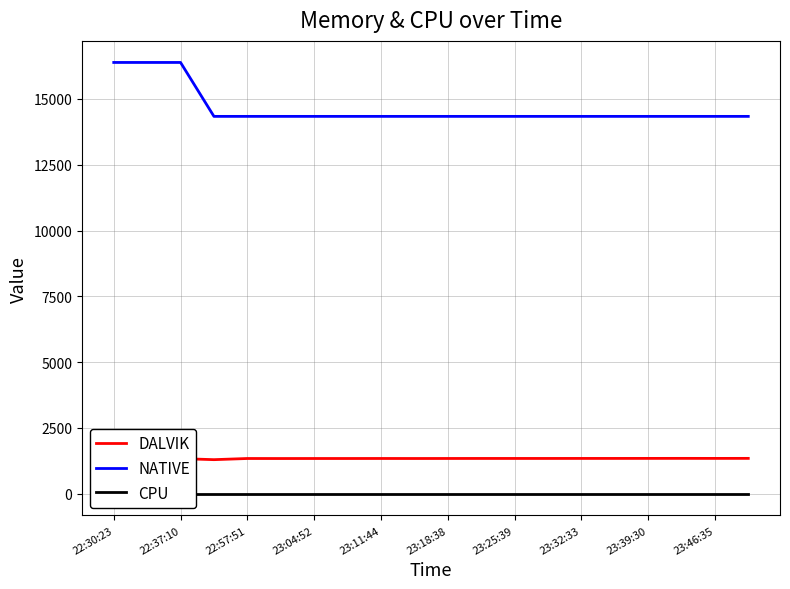

True or false: DALVIK and CPU cross at least once.

False